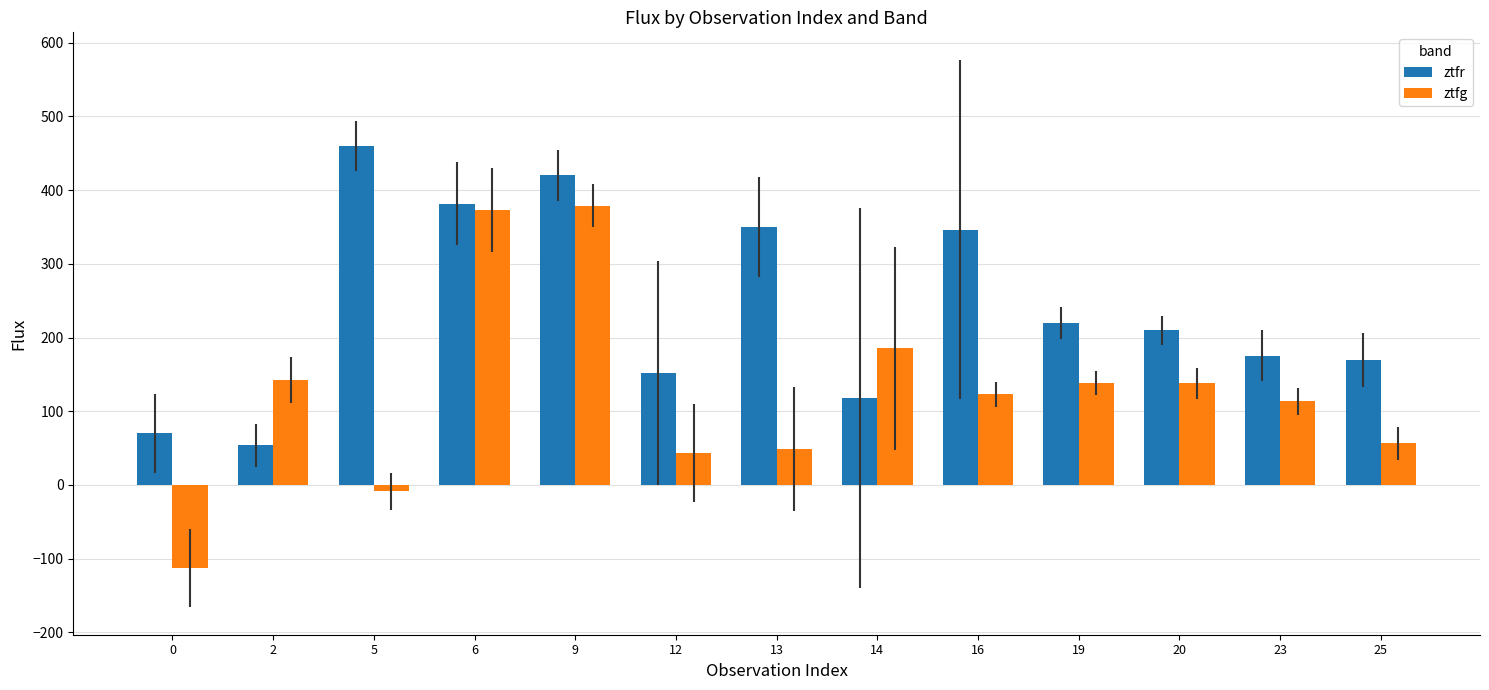

Is it true that ztfr equals 48.1 at 23?

False